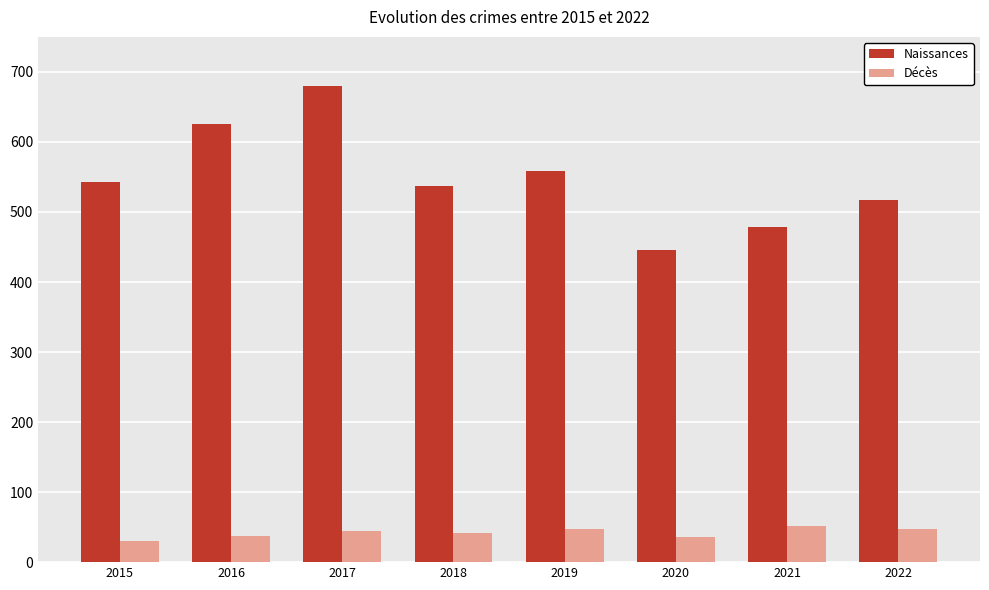

Rank the series by their average value, from lowest to highest.

Décès, Naissances